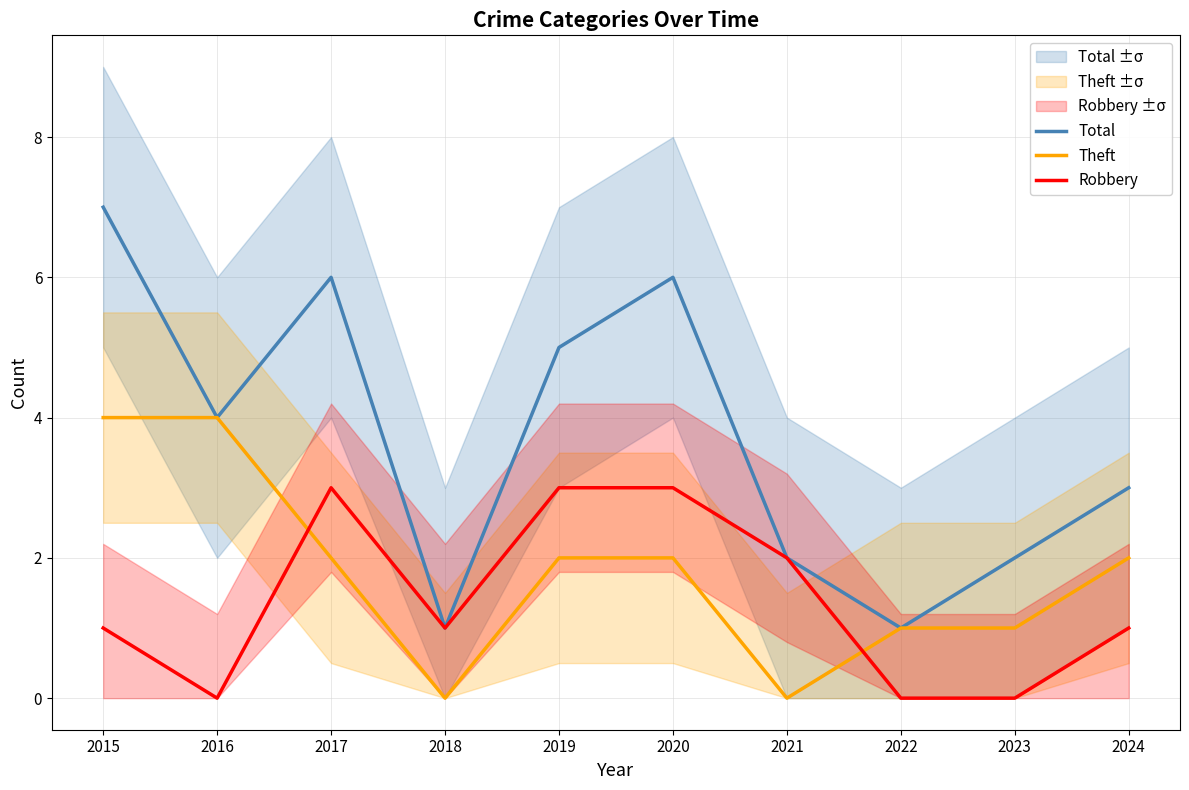

How many positive values does the Theft series have?

8